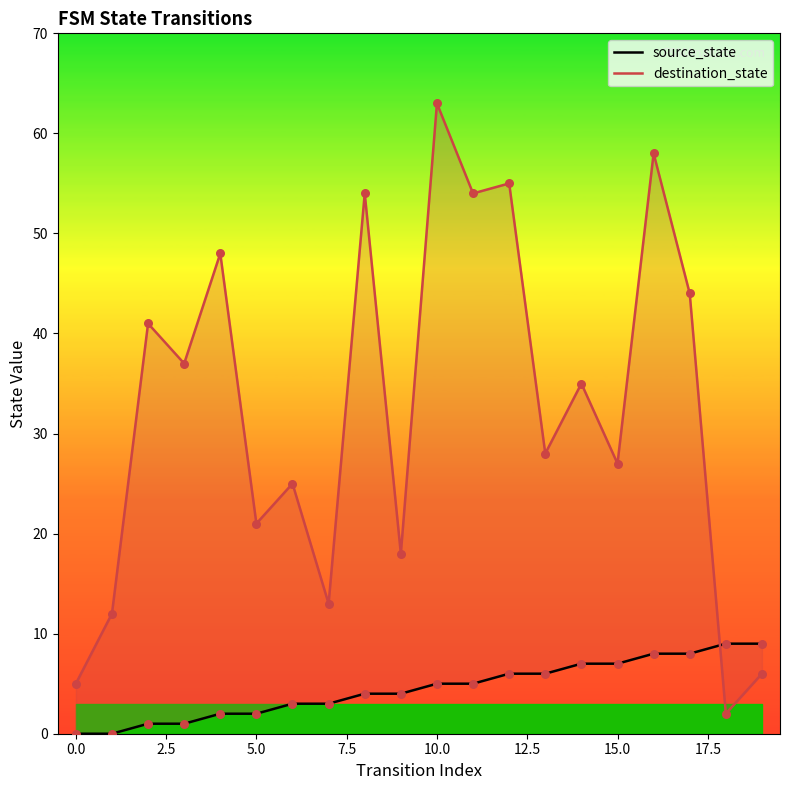

What is the total value across all series at 19?

15